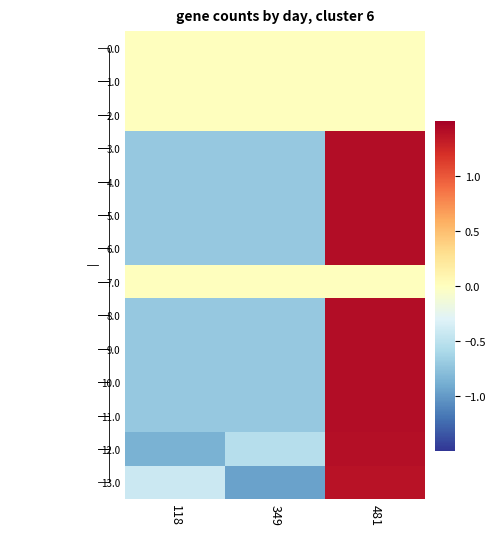

List the labels in order of 5.0 value, smallest first.

118, 349, 481